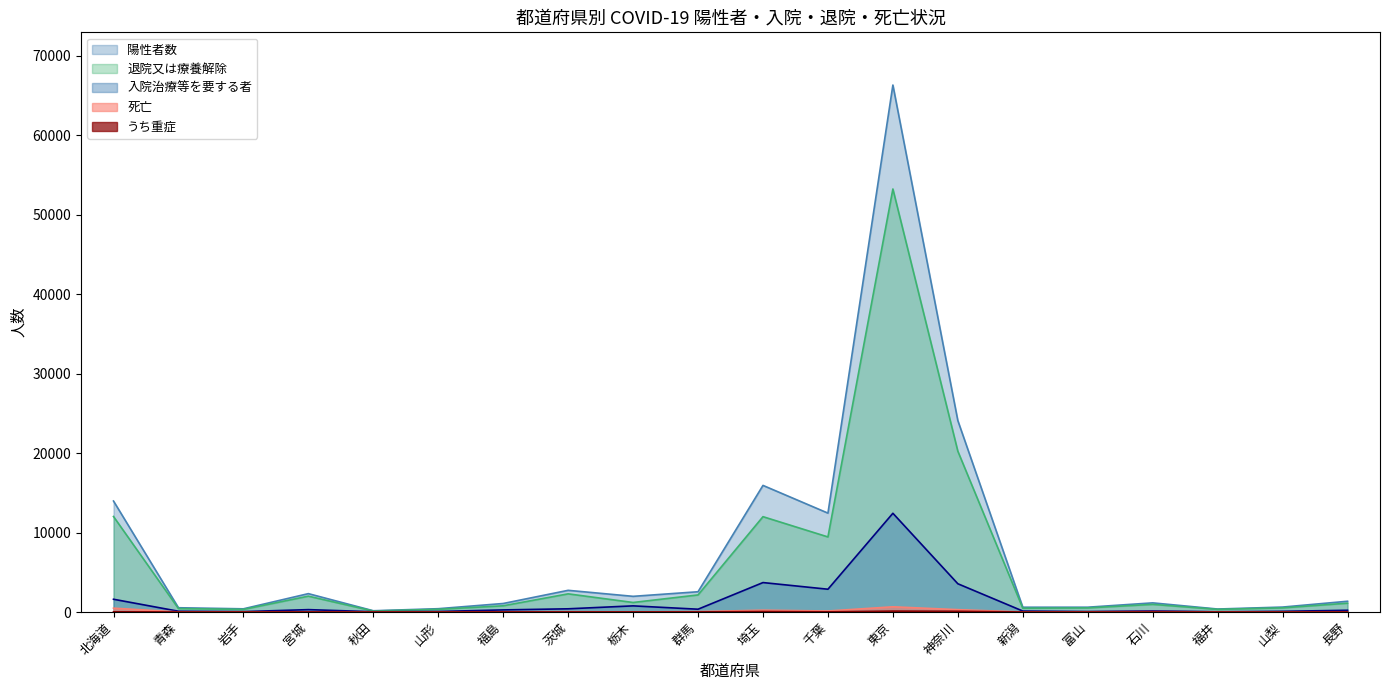

Is the value of 退院又は療養解除 at 長野 greater than the value of 陽性者数 at 山梨?

Yes